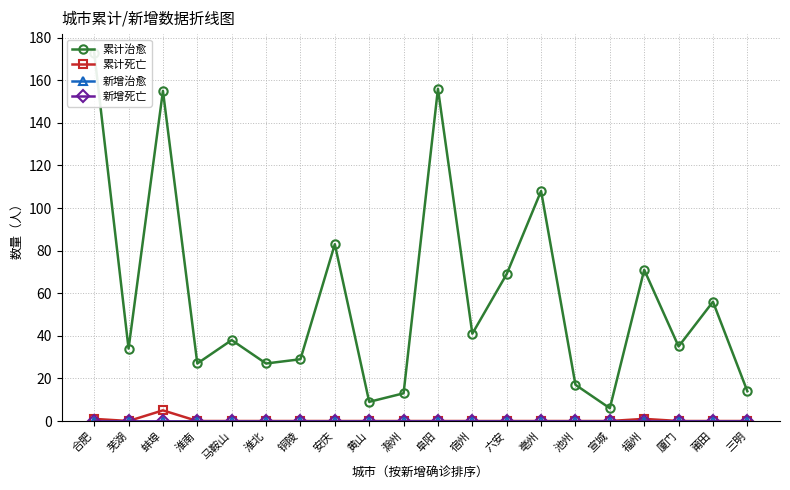

Which series changed the most between 淮南 and 亳州?

累计治愈